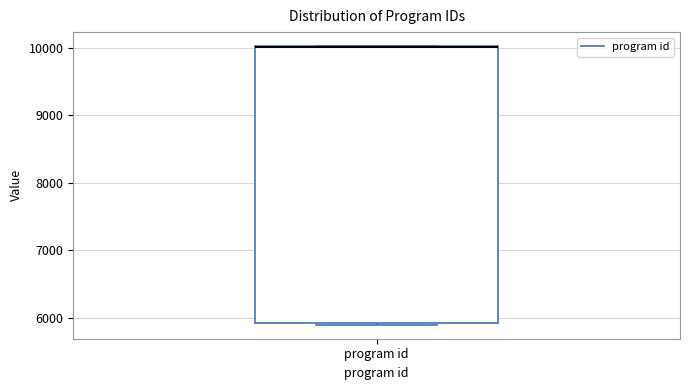

Read this box plot against the y-axis: the position of the median line, the range covered by the box, and the ends of both whiskers. The values are not printed on the chart, so give them approximately, as read against the axis.

median 10000 (drawn on the box's upper edge), box 5900 to 10000, whiskers 5900 to 10000